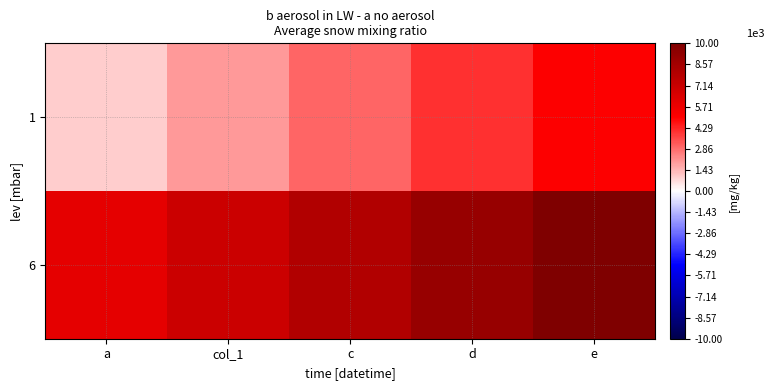

Rank the series at a from lowest to highest value.

1, 6